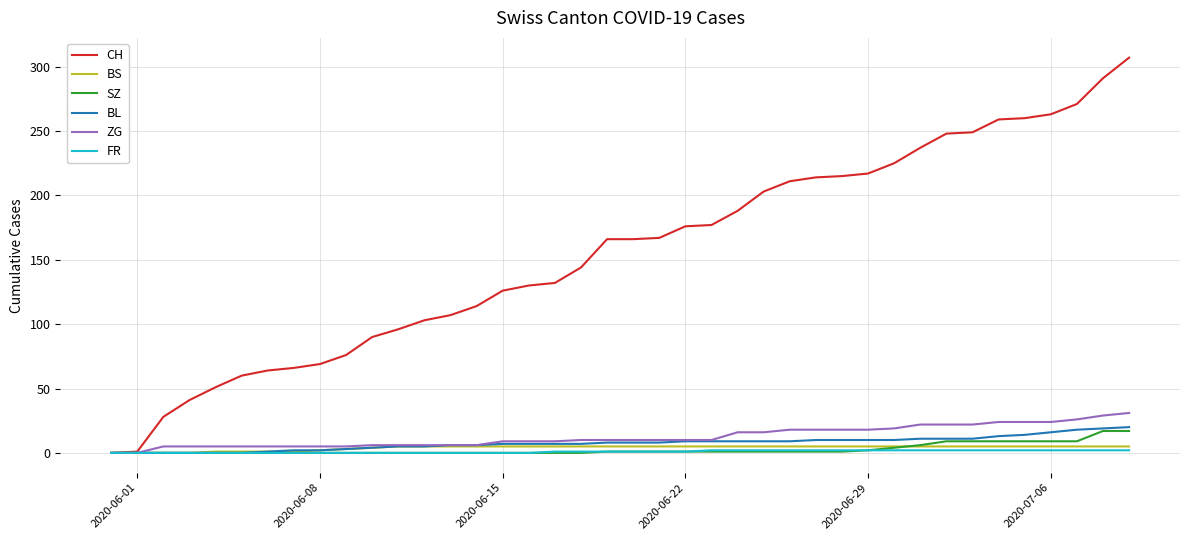

What is the maximum value for SZ?

17